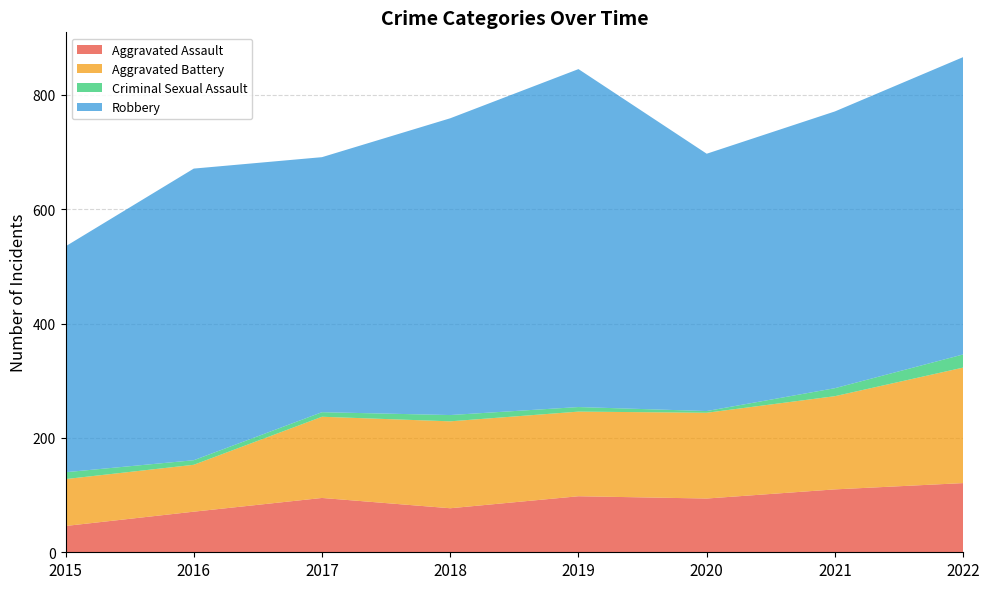

Reading left to right, transcribe all the data shown in this chart.

Aggravated Assault: 46	71	95	77	98	94	110	121
Aggravated Battery: 82	82	142	152	148	150	163	202
Criminal Sexual Assault: 12	8	8	11	8	3	14	23
Robbery: 395	510	446	519	591	450	484	520